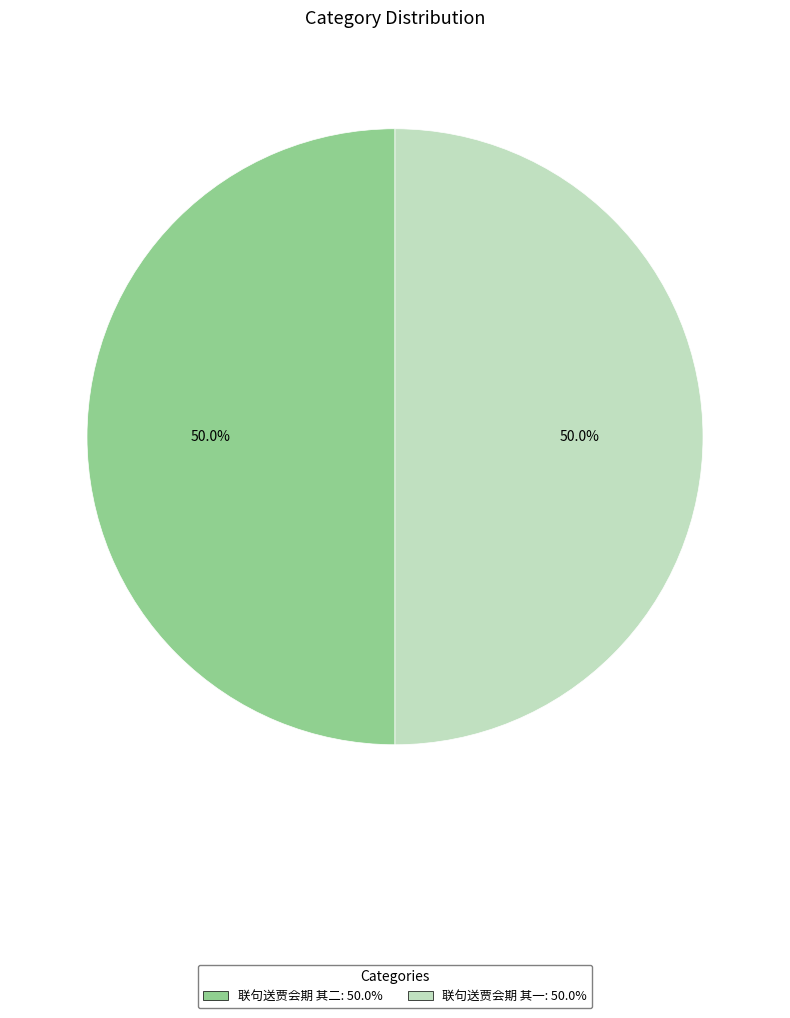

To the nearest percent, what is the average slice percentage?

50%